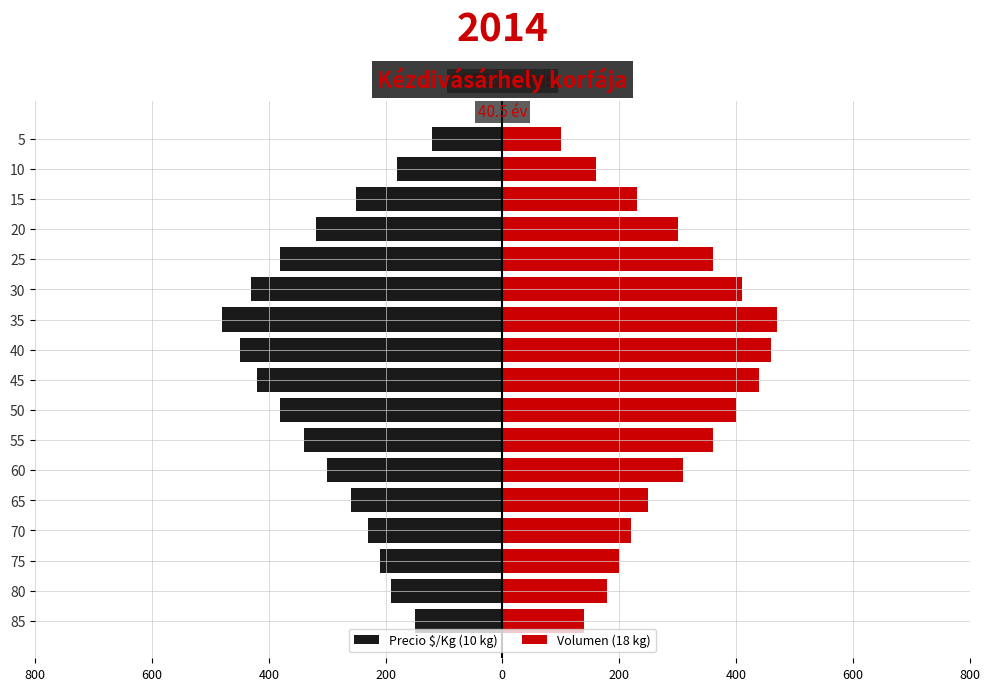

What is the average value of the Volumen (18 kg) series?

294